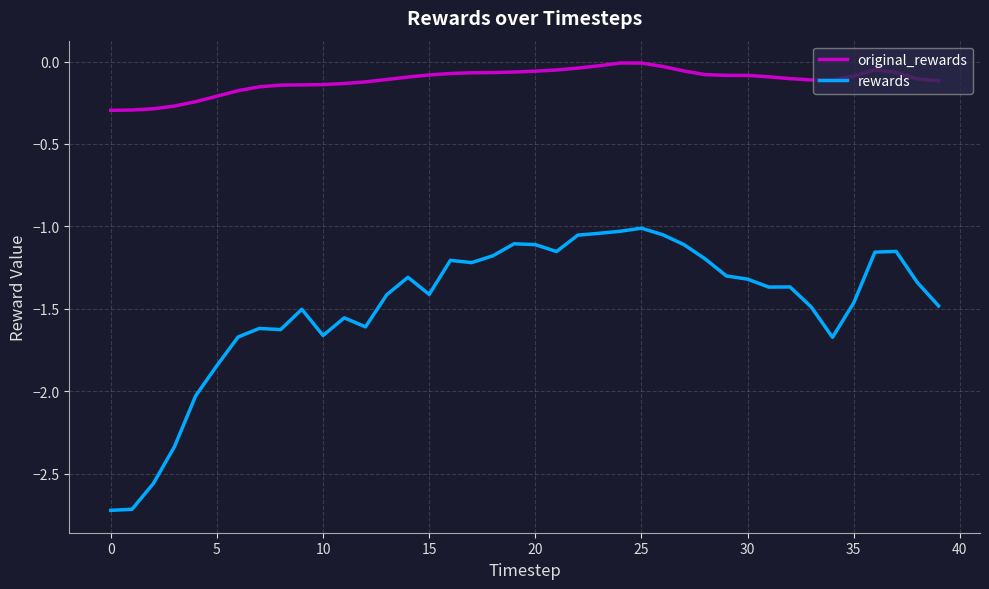

True or false: rewards and original_rewards cross at least once.

False